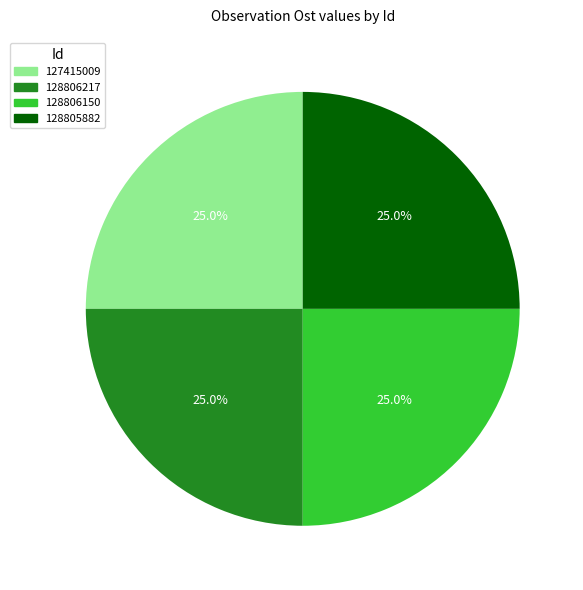

To the nearest percent, what percentage of the pie is 127415009?

25%